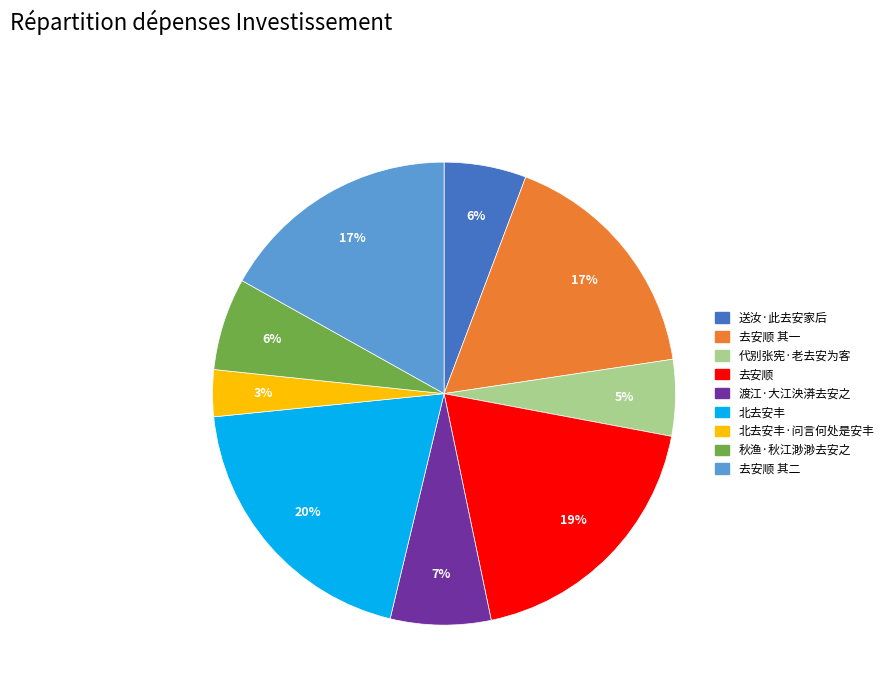

To the nearest percent, what is the average slice percentage?

11%